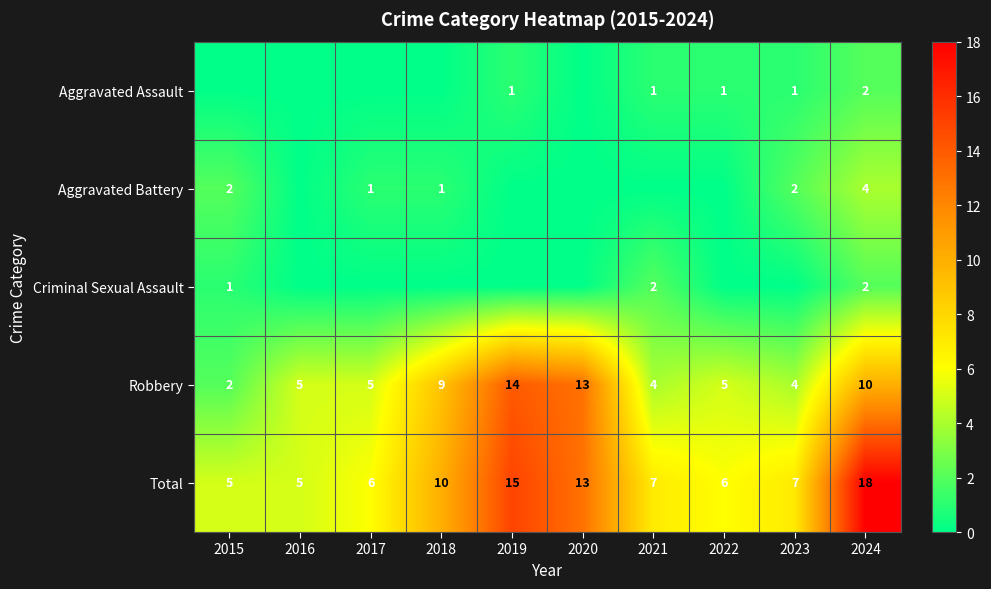

The value of Robbery at 2022 is 5. True or false?

True